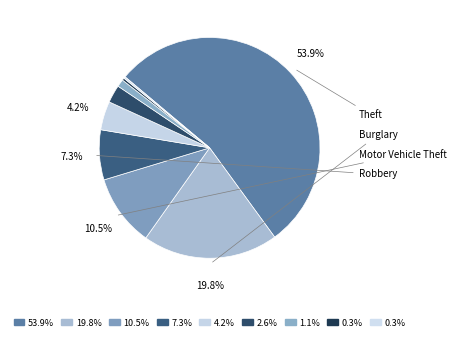

Is there any slice that represents more than half of the pie?

Yes